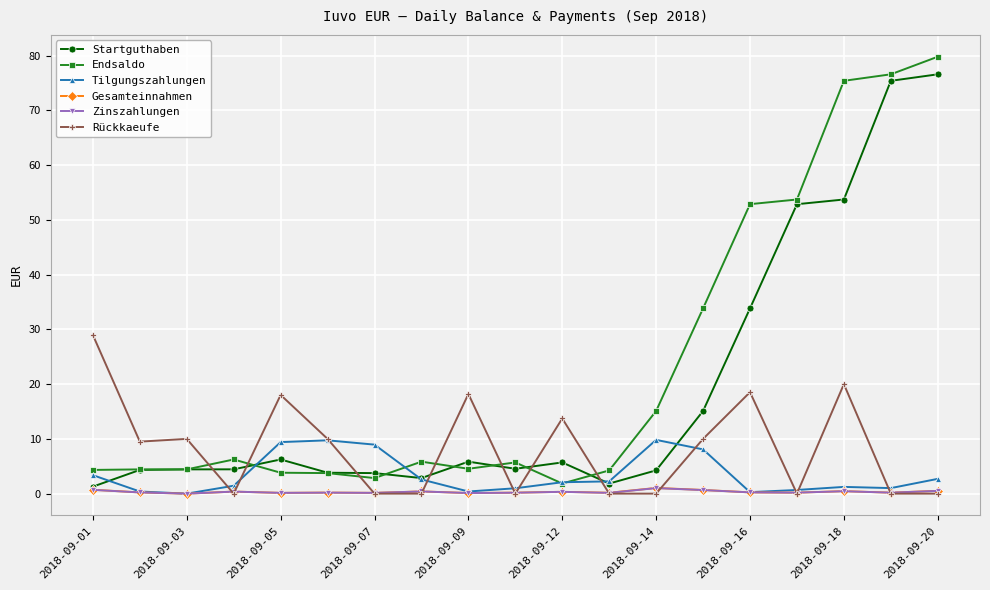

True or false: Rückkaeufe and Startguthaben intersect in this chart.

True